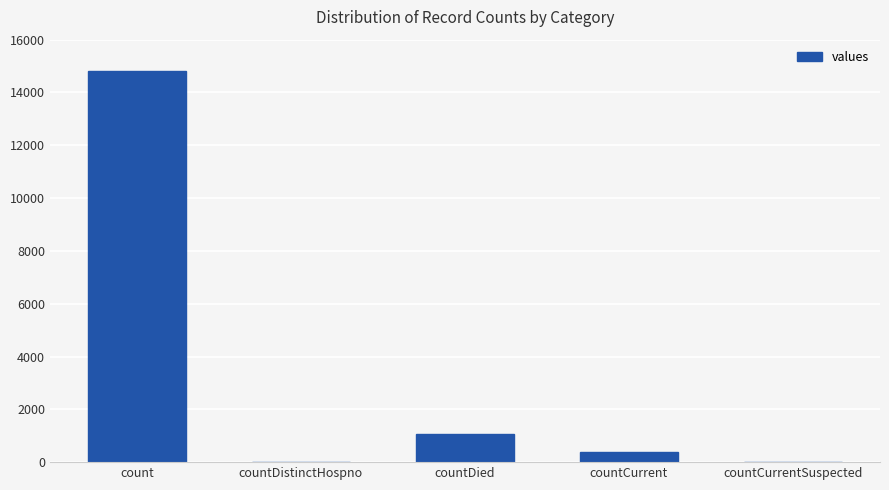

Between countDied and count, which is larger?

count